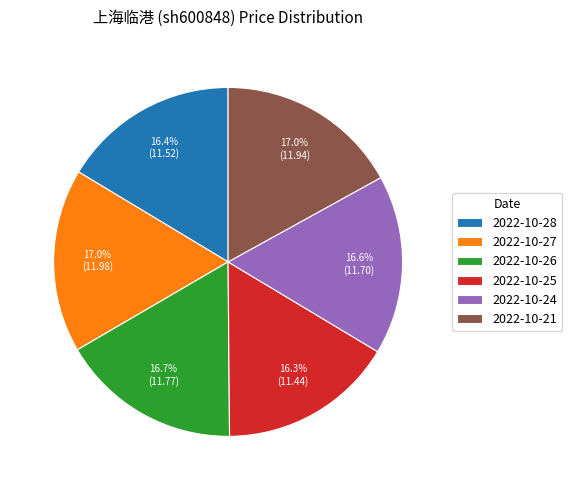

What is the ratio of the value at 2022-10-25 to the value at 2022-10-24?

1.0